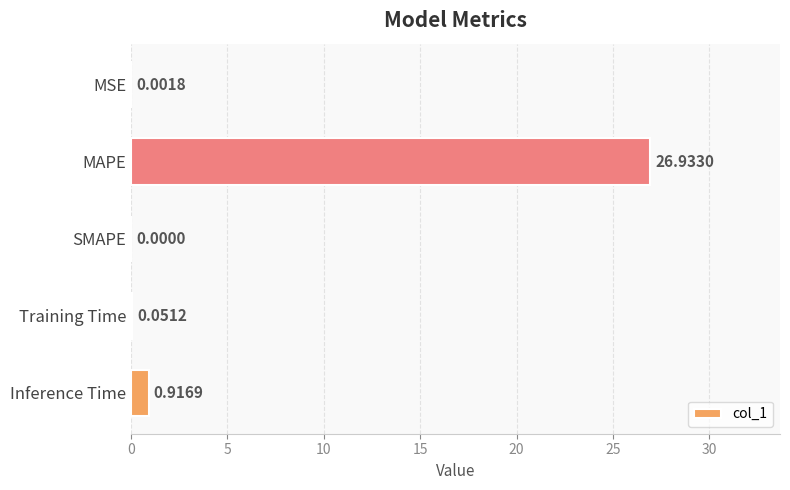

At which label is the value closest to 13?

Inference Time